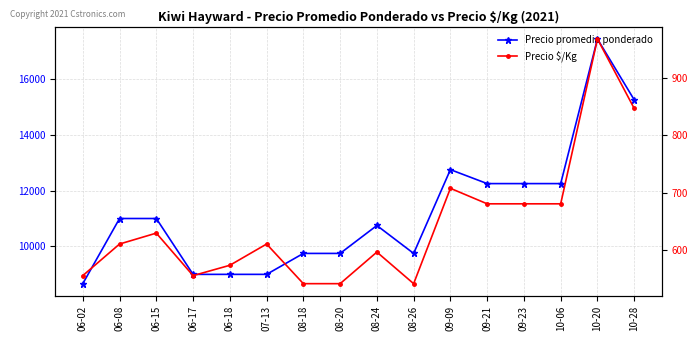

How many lines are shown in the chart?

2